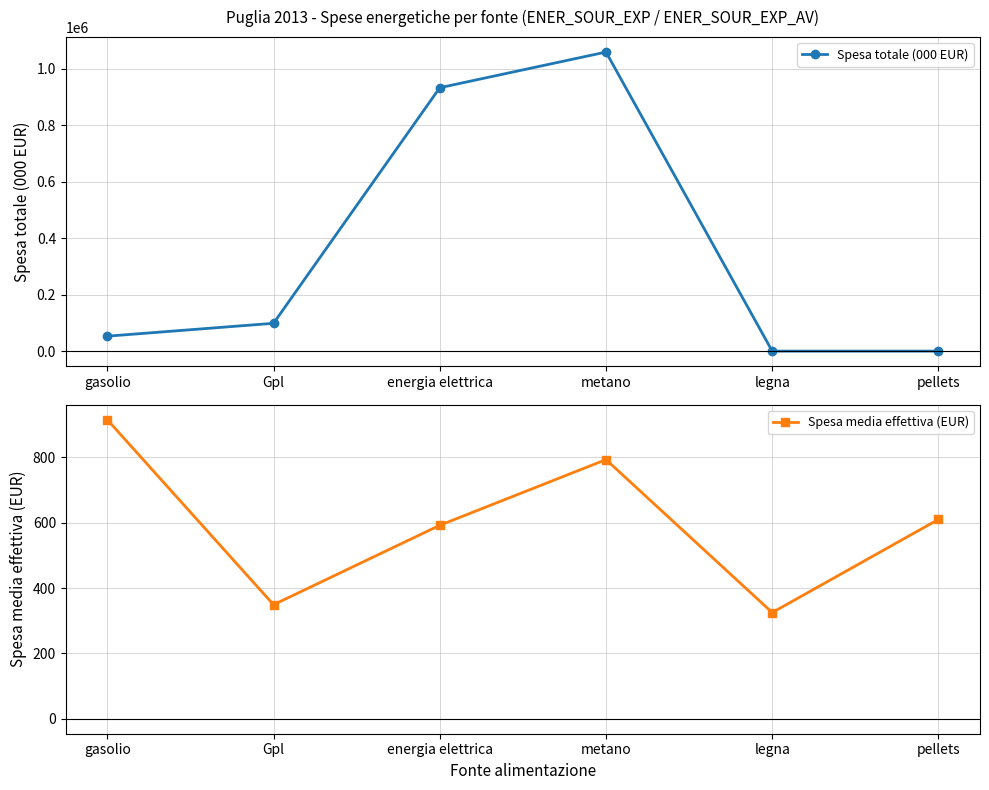

What is the difference between the second highest and minimum values in the Spesa media effettiva (EUR) series?

468